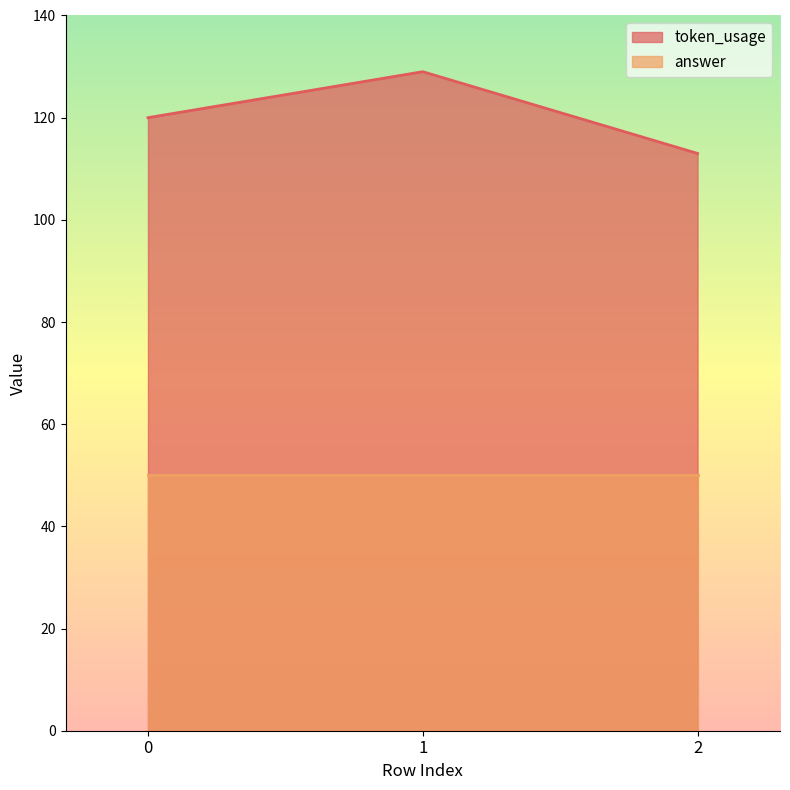

The chart shows a value of 120 at 0. True or false?

True